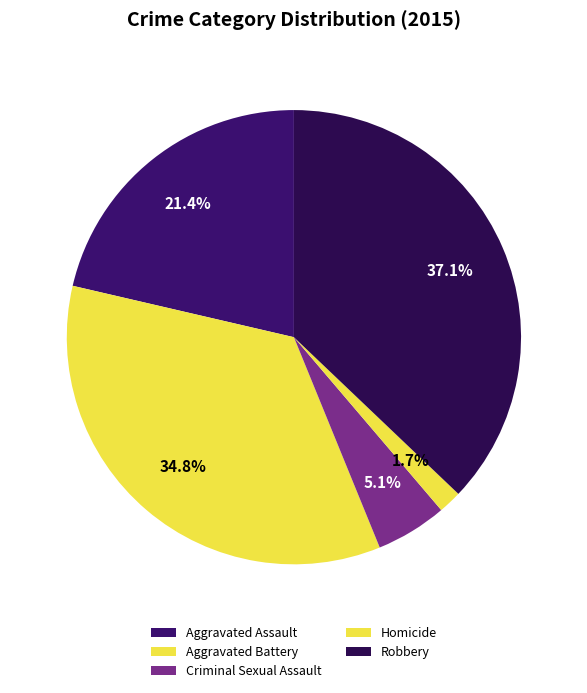

To the nearest percent, what percentage of the pie is Aggravated Assault?

21%